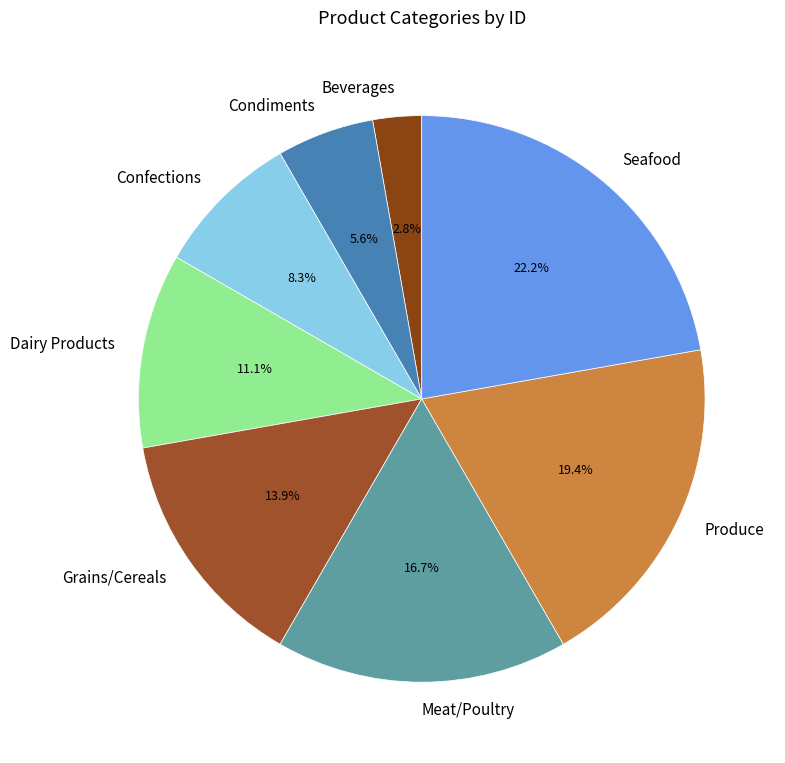

Between Condiments and Beverages, which is larger?

Condiments